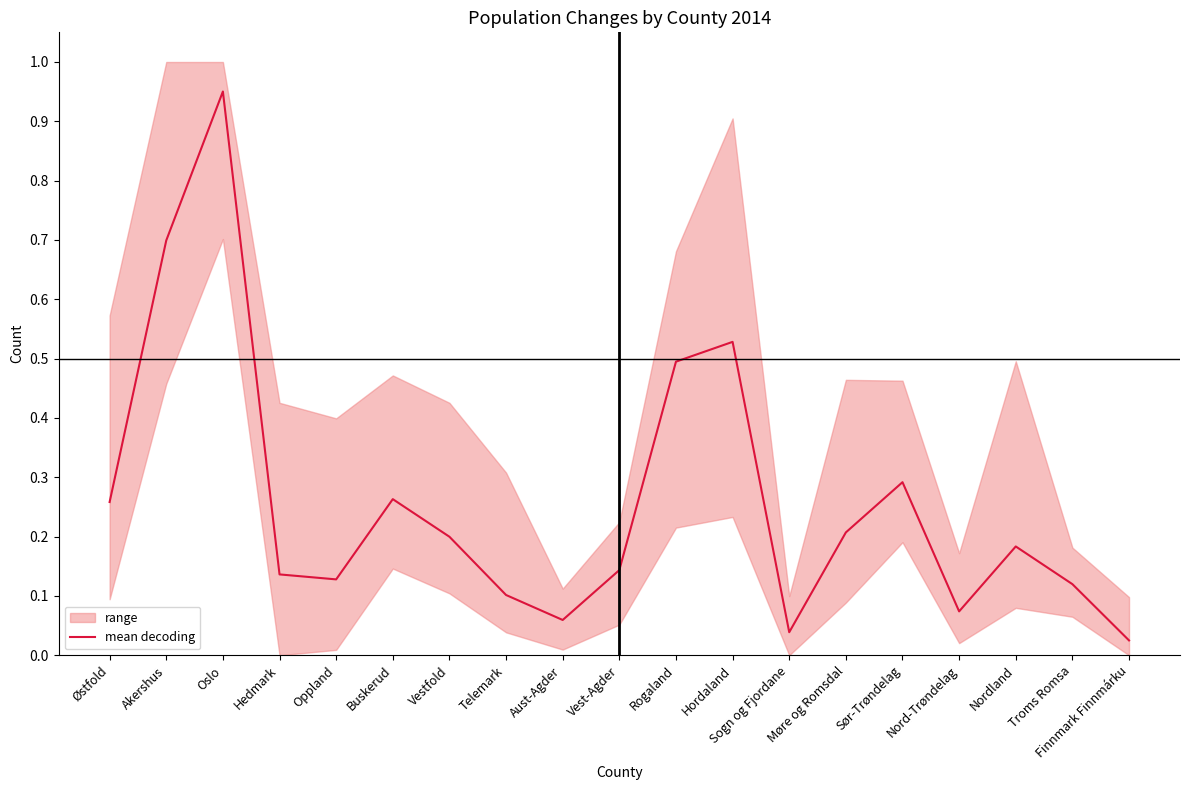

How many lines are shown in the chart?

1